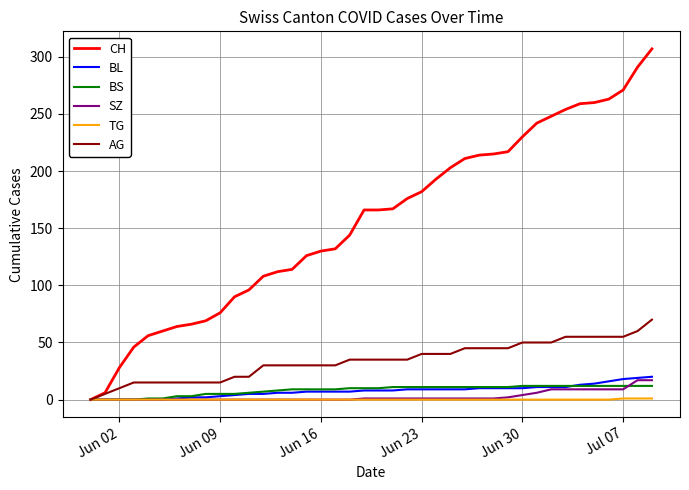

Which series has the widest spread of values?

CH